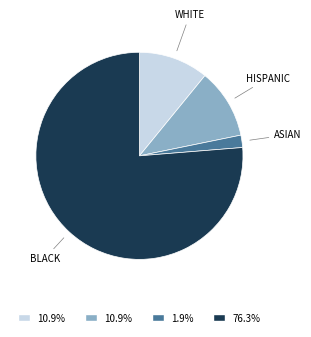

How many slices are in this pie chart?

4